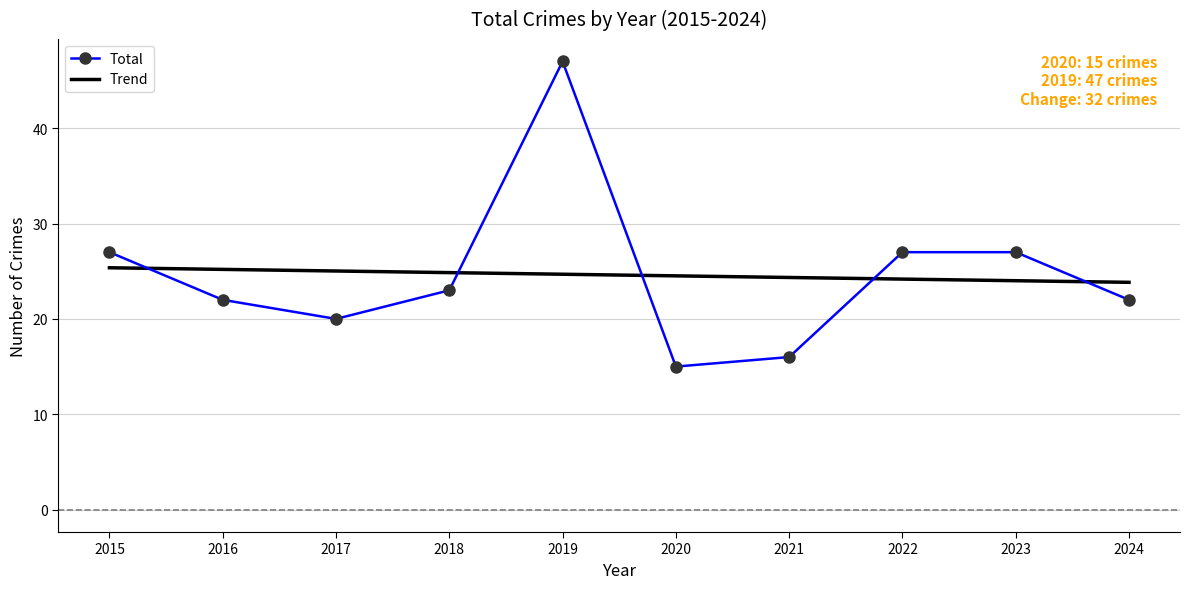

At which category does Total reach its first local peak?

2019